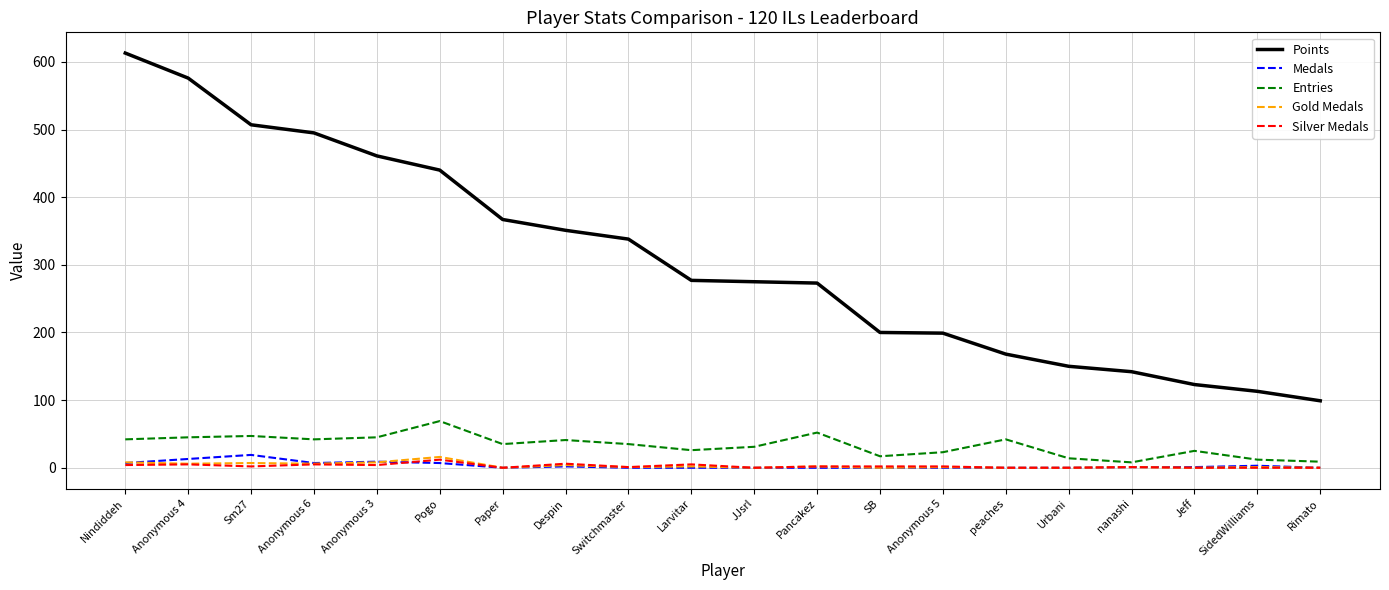

True or false: Points and Gold Medals intersect in this chart.

False